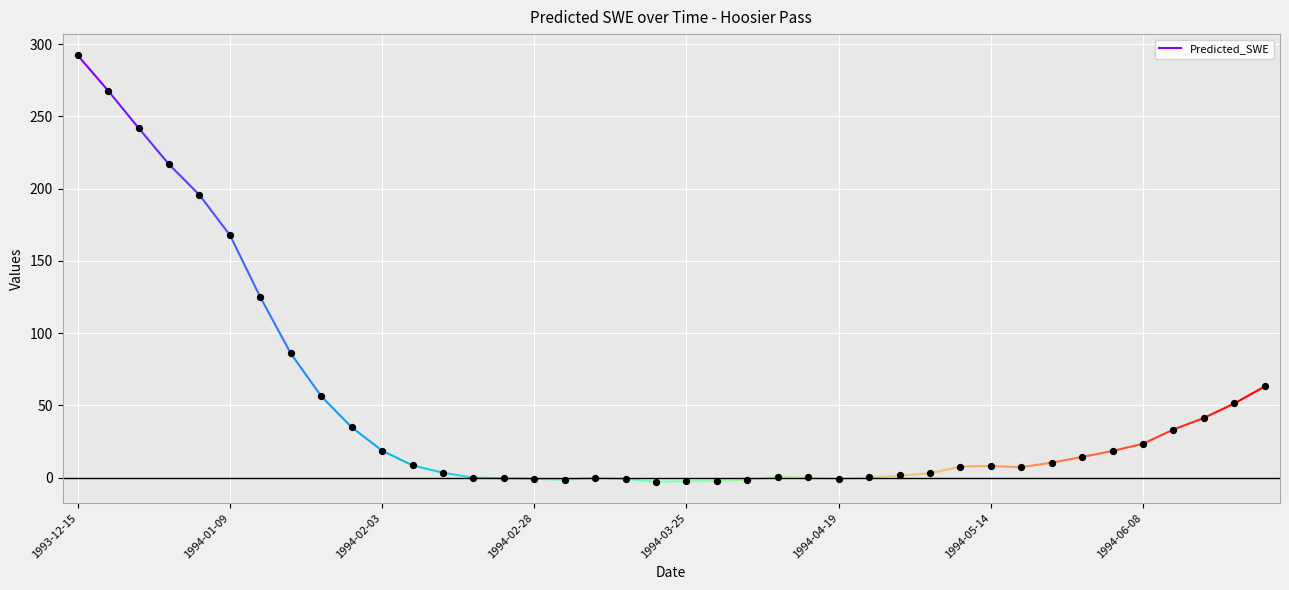

What is the range of Y values (max minus min)?

295.0